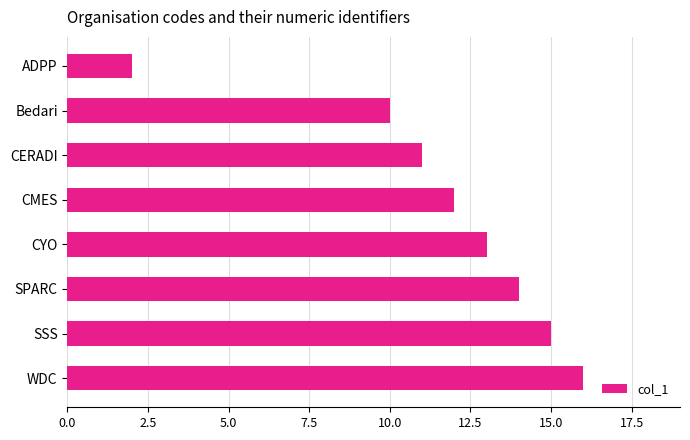

Reading bottom to top, extract all data points from this chart.

16	15	14	13	12	11	10	2